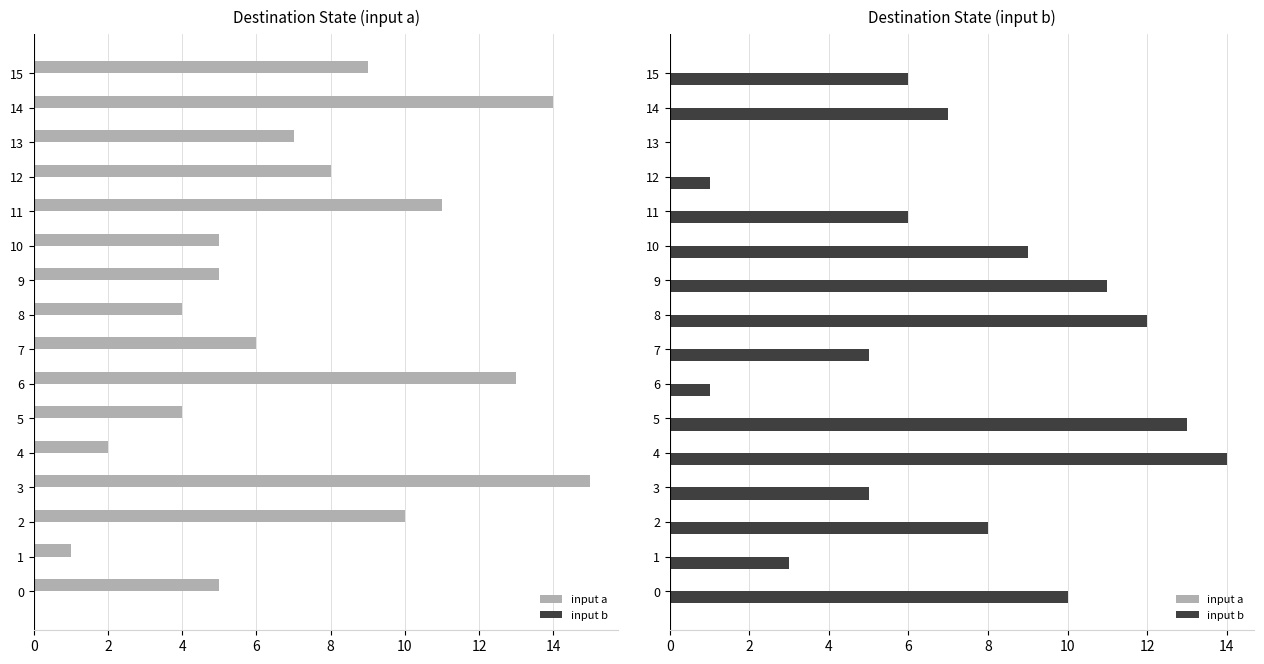

The input a series shows 0.6 at 12. True or false?

False